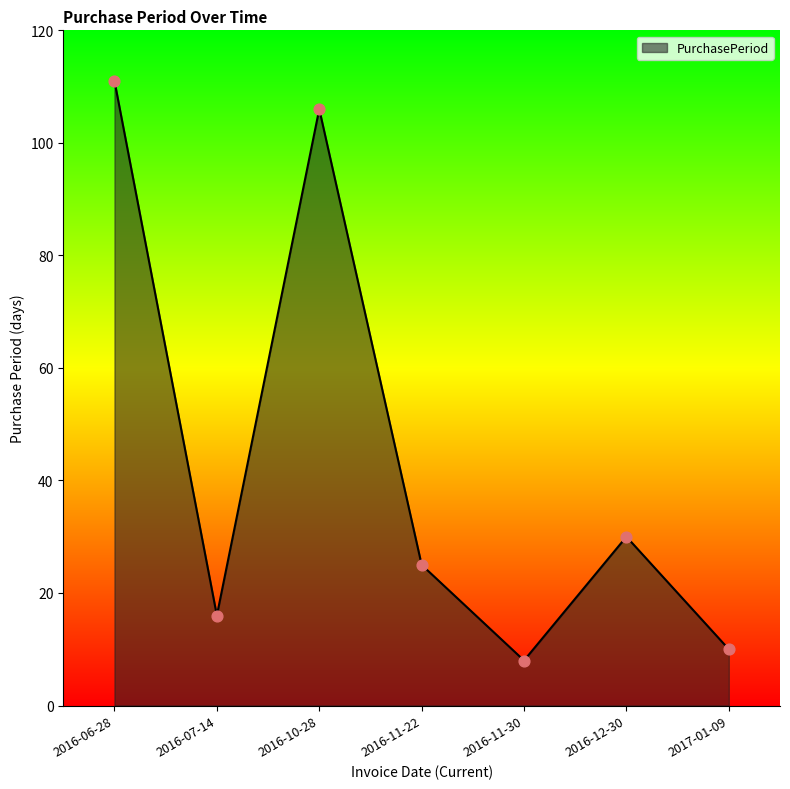

Between 2016-06-28 and 2016-07-14, which is larger?

2016-06-28